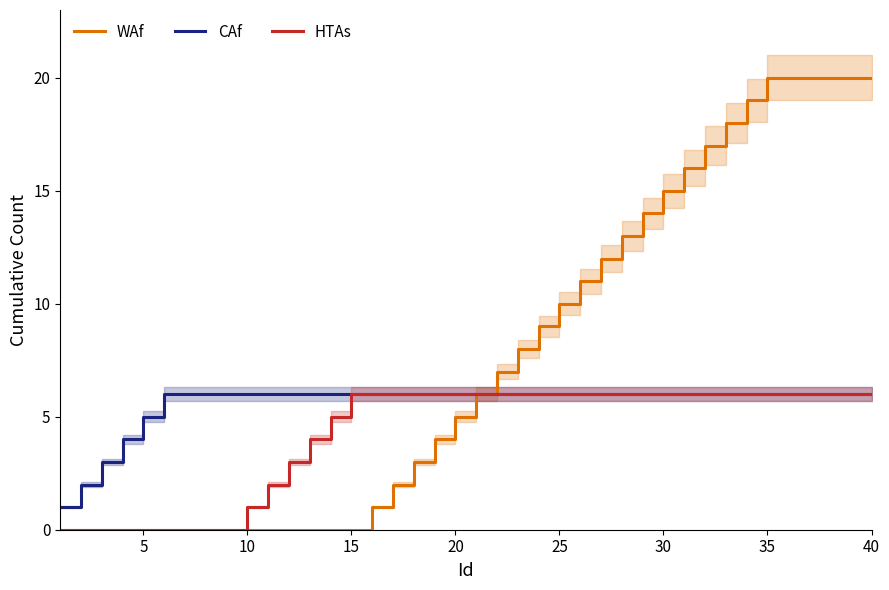

True or false: CAf and HTAs intersect in this chart.

False